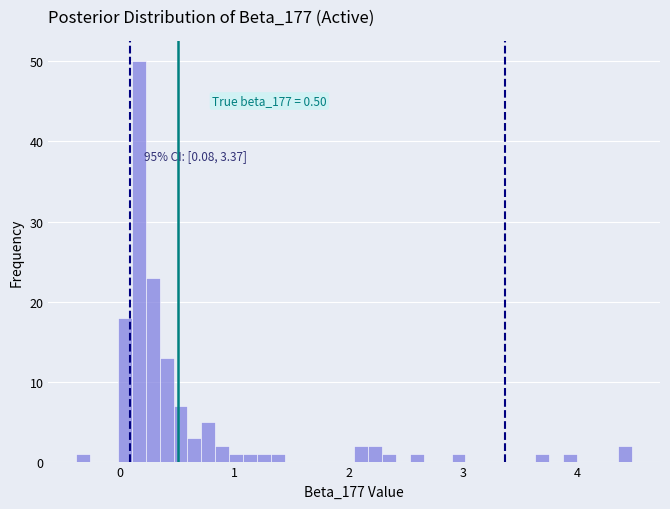

Around what value on the x-axis is the tallest bar? Give the approximate position of its centre, as read against the axis.

0.2